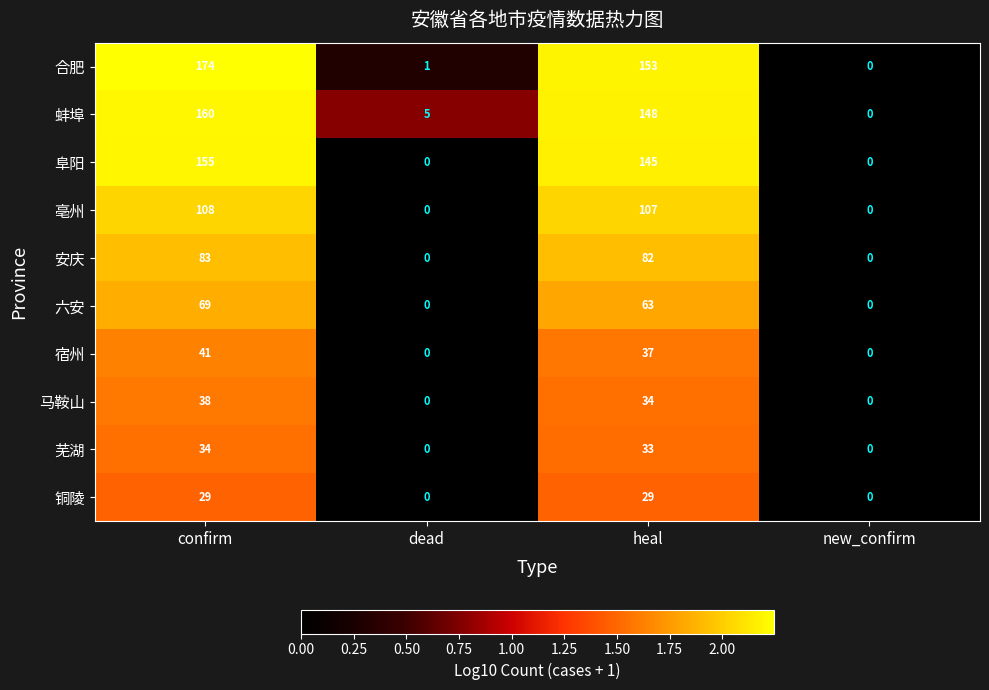

What is the sum of the 阜阳 values at confirm and new_confirm?

155